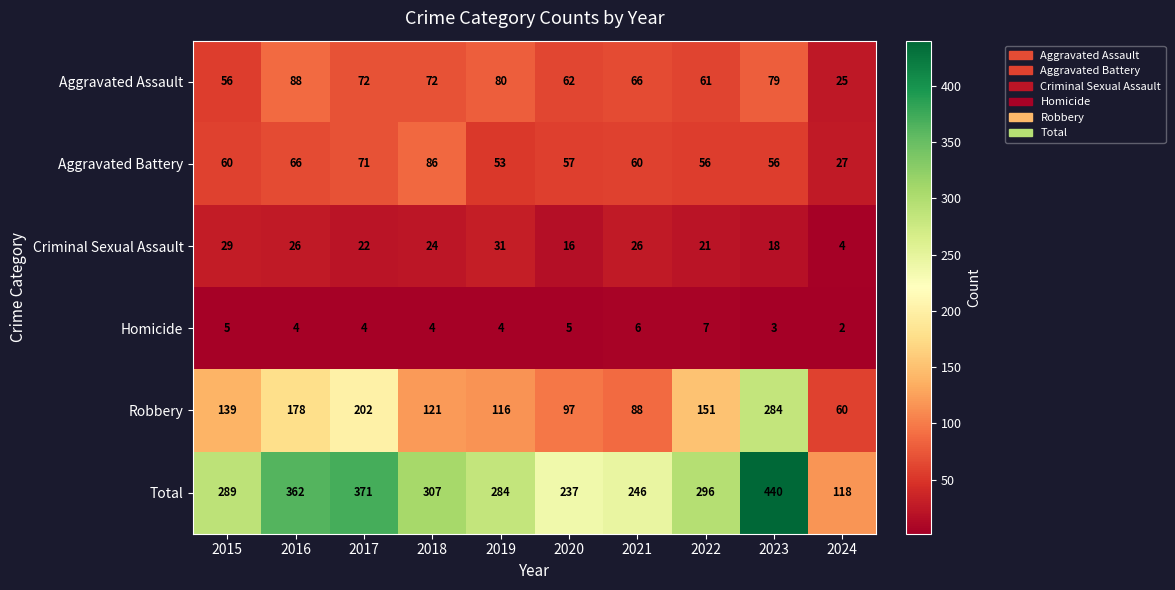

How many data points does each series have?

10